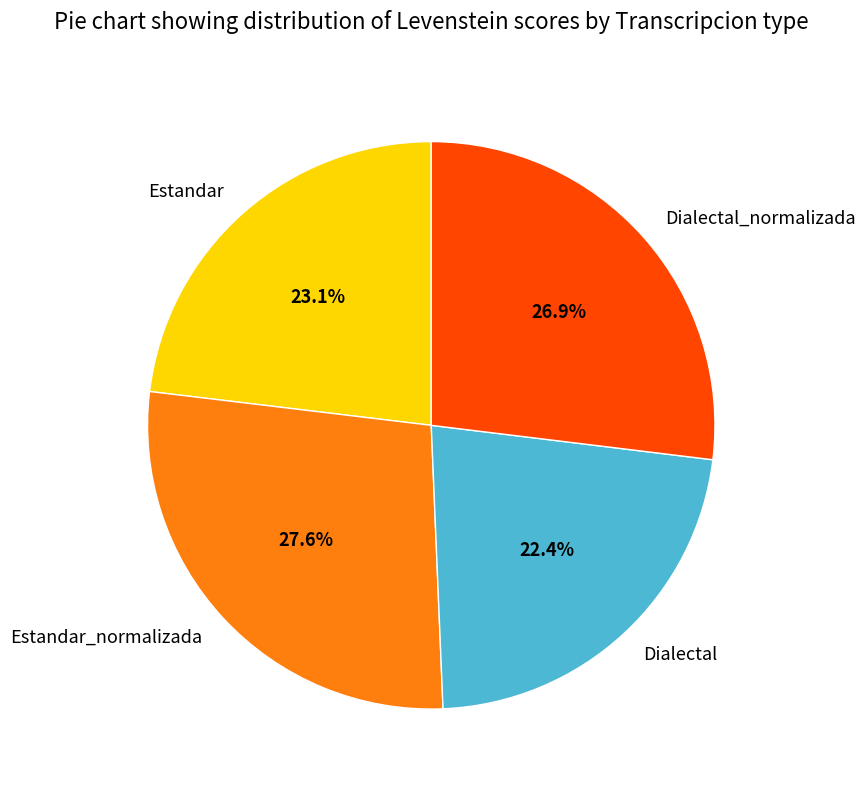

True or false: Dialectal accounts for 22% of the total.

True